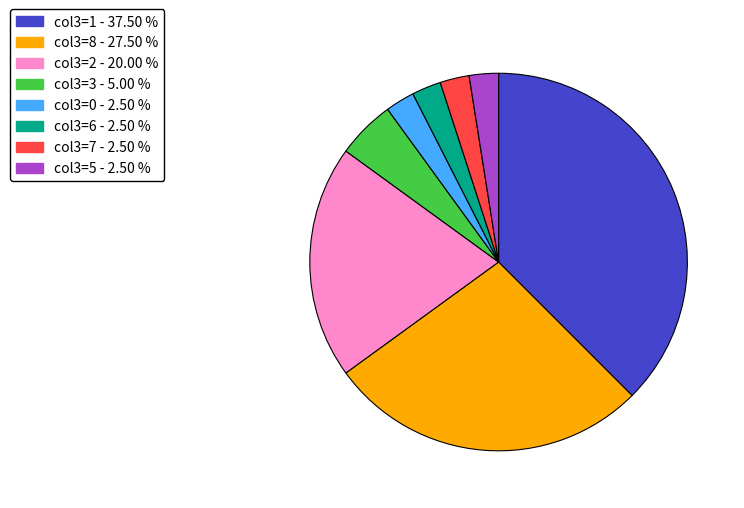

Is there a majority slice in this chart?

No